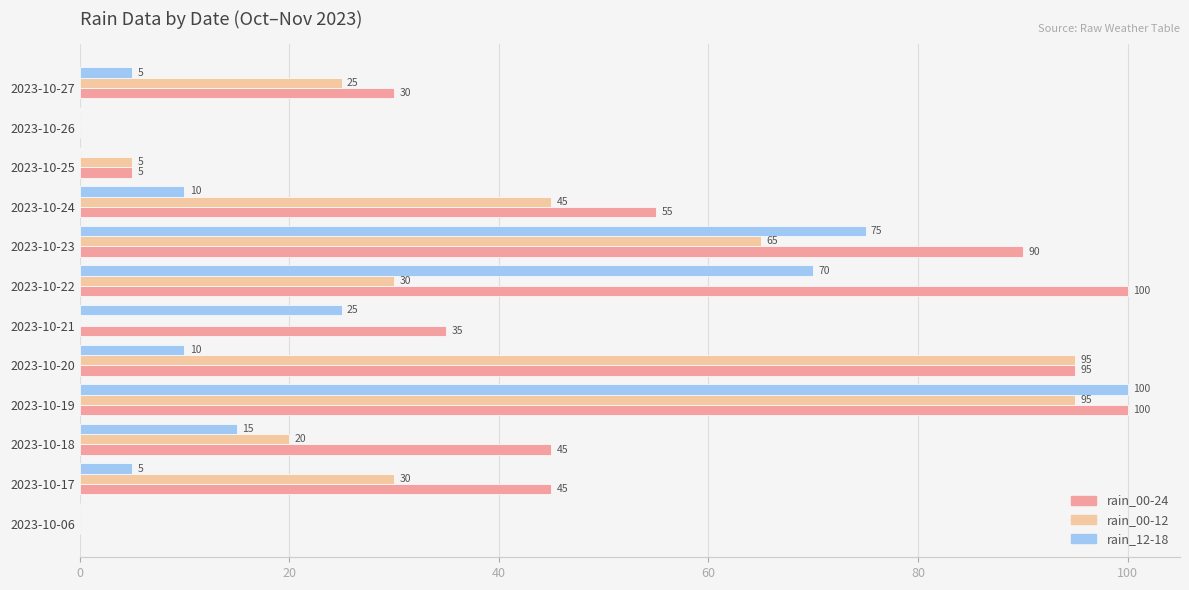

Count the number of data series in this chart.

3